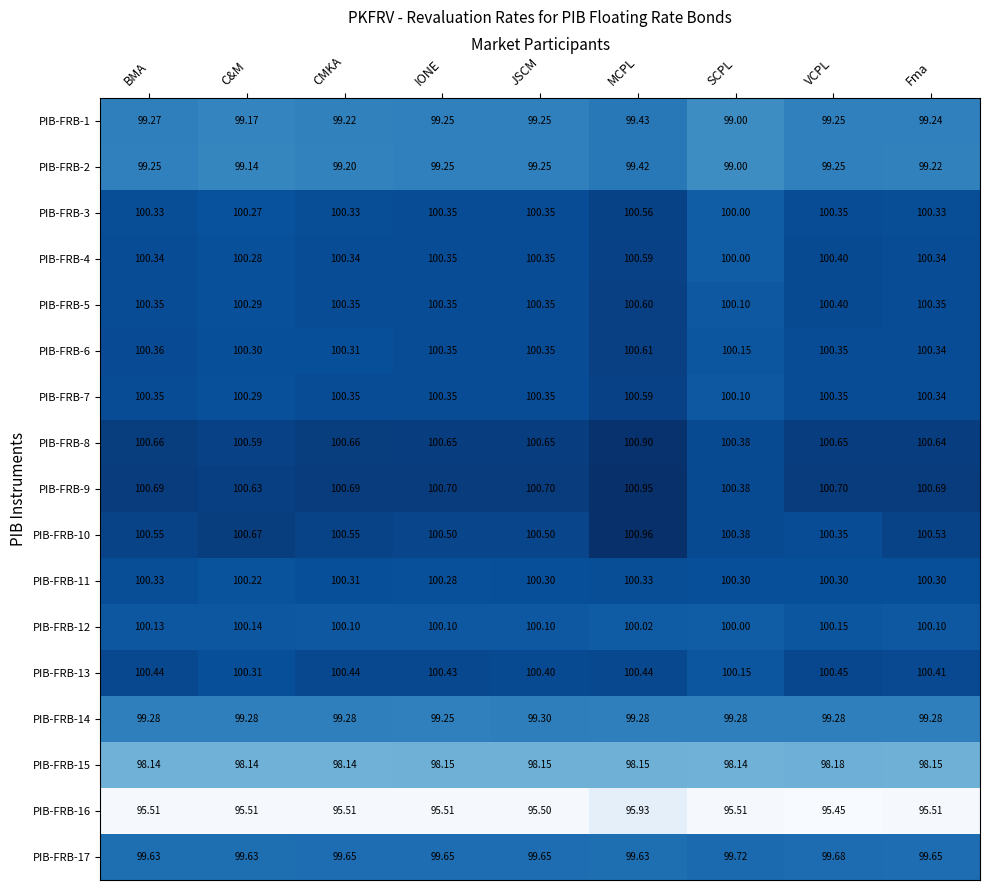

Where is PIB-FRB-9 nearest to the value 100?

SCPL